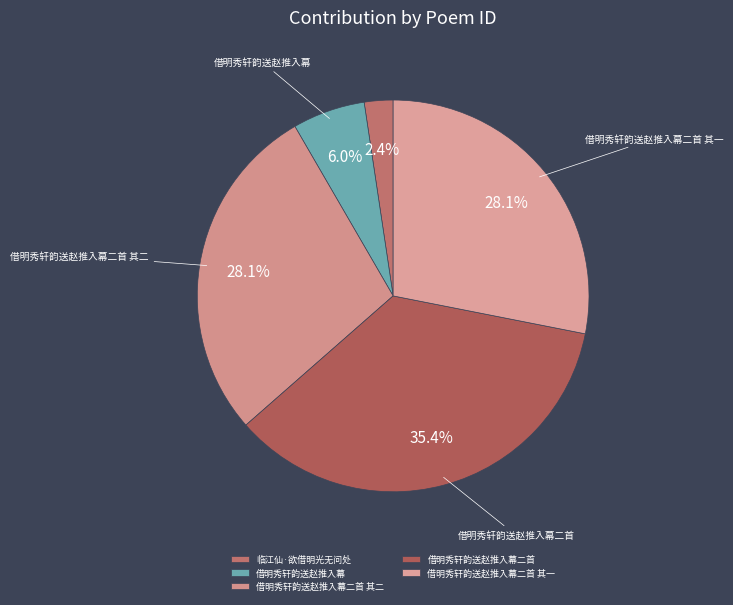

True or false: 借明秀轩韵送赵推入幕 accounts for 6% of the total.

True